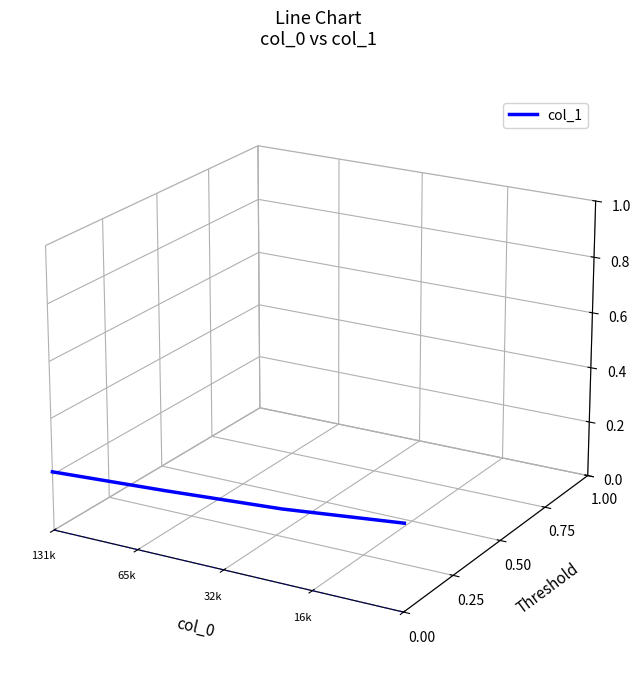

At which category does the chart reach its minimum across all series?

16k